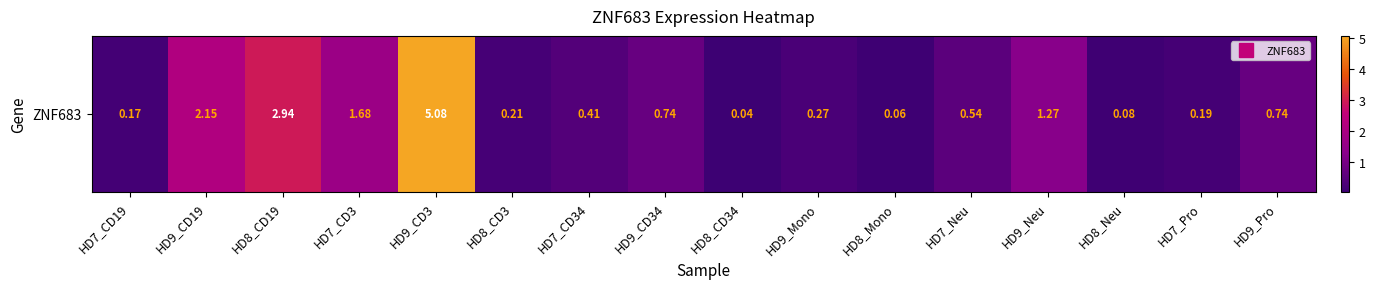

What is the greatest value displayed?

5.1